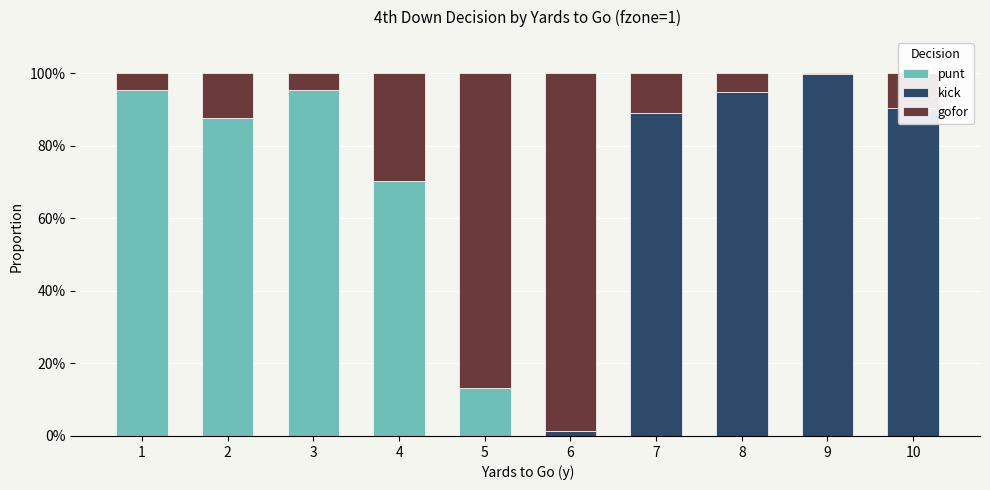

Does the chart contain stacked bars?

Yes